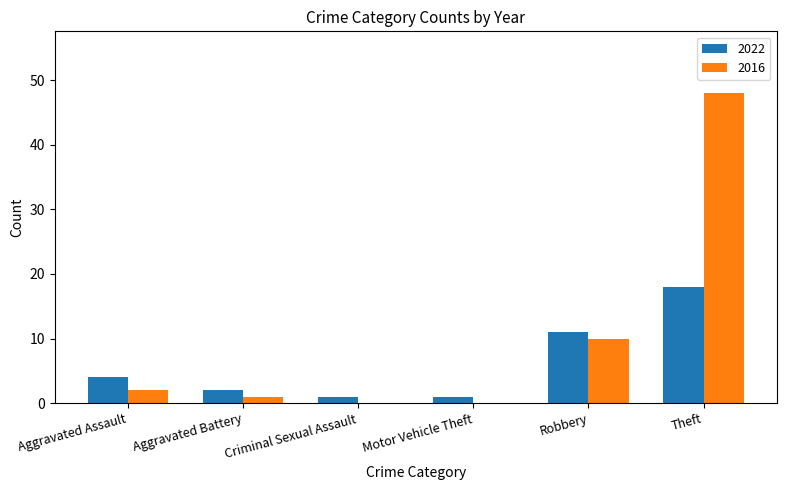

At which label is 2016 closest to 24?

Robbery